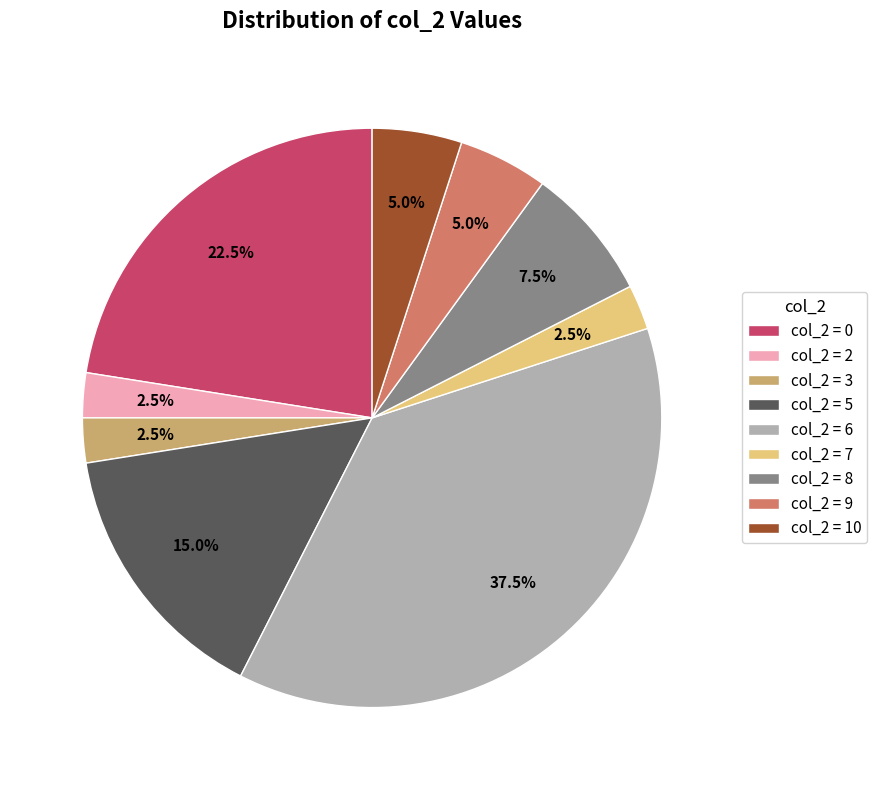

Approximately how many times larger is the value at col_2 = 7 compared to col_2 = 10?

0.5